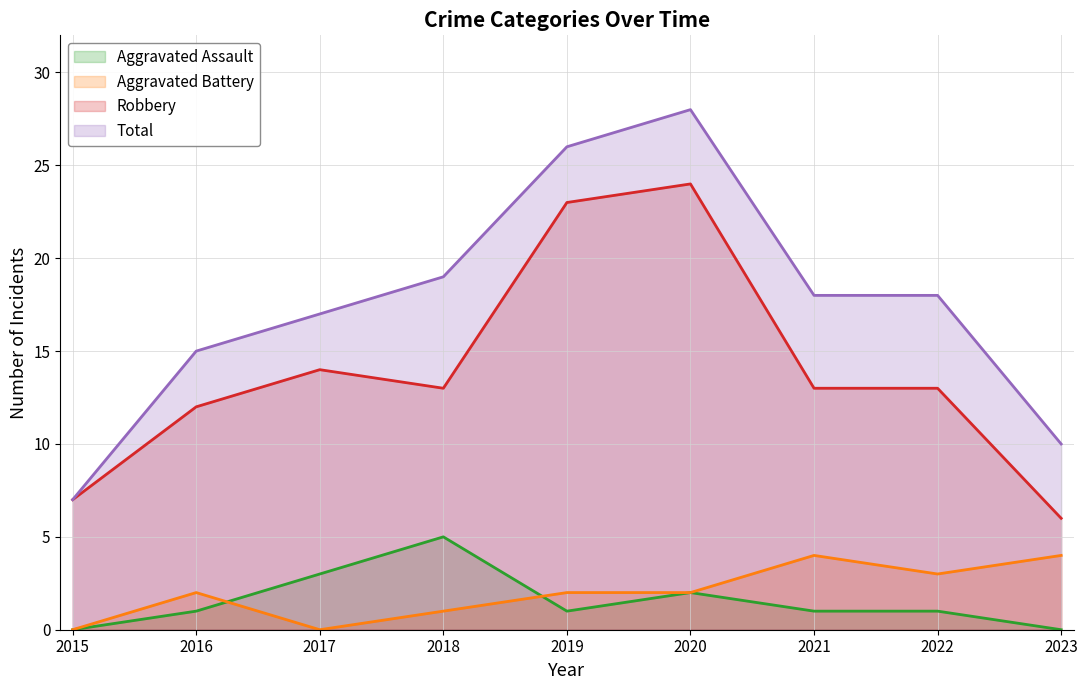

What are all the series names shown in the legend?

Aggravated Assault, Aggravated Battery, Robbery, Total